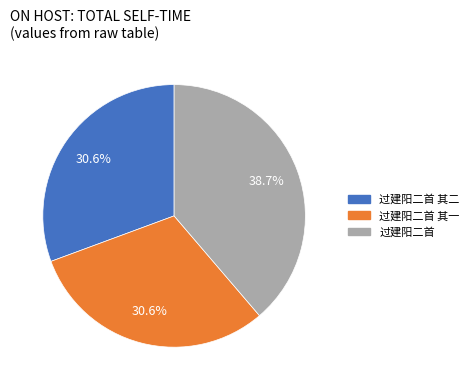

Is there a majority slice in this chart?

No